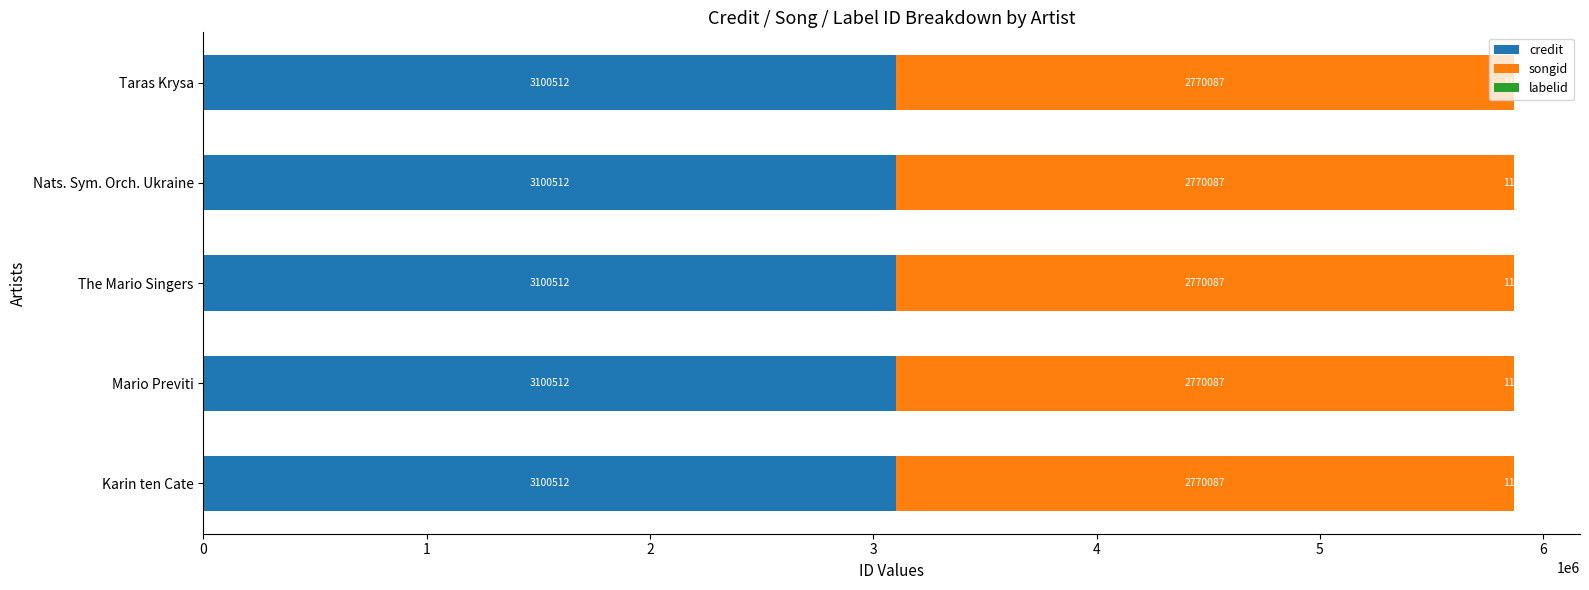

What is the maximum value for credit?

3100512